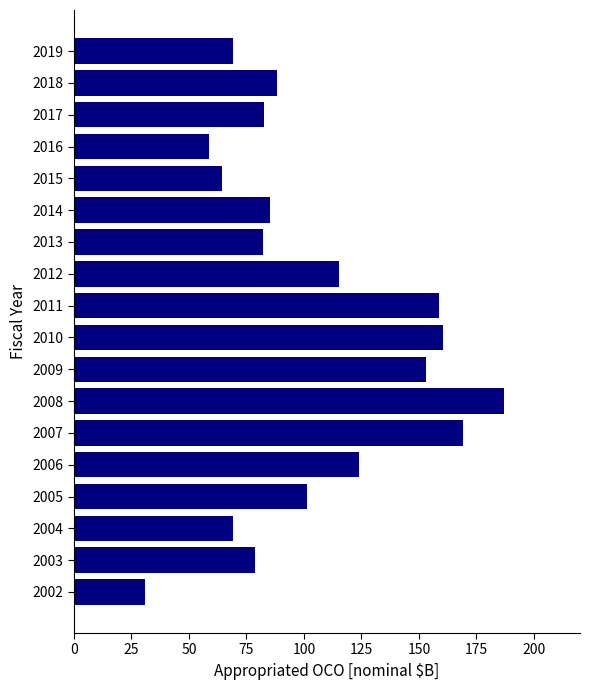

At which category does the chart reach its minimum across all series?

2002